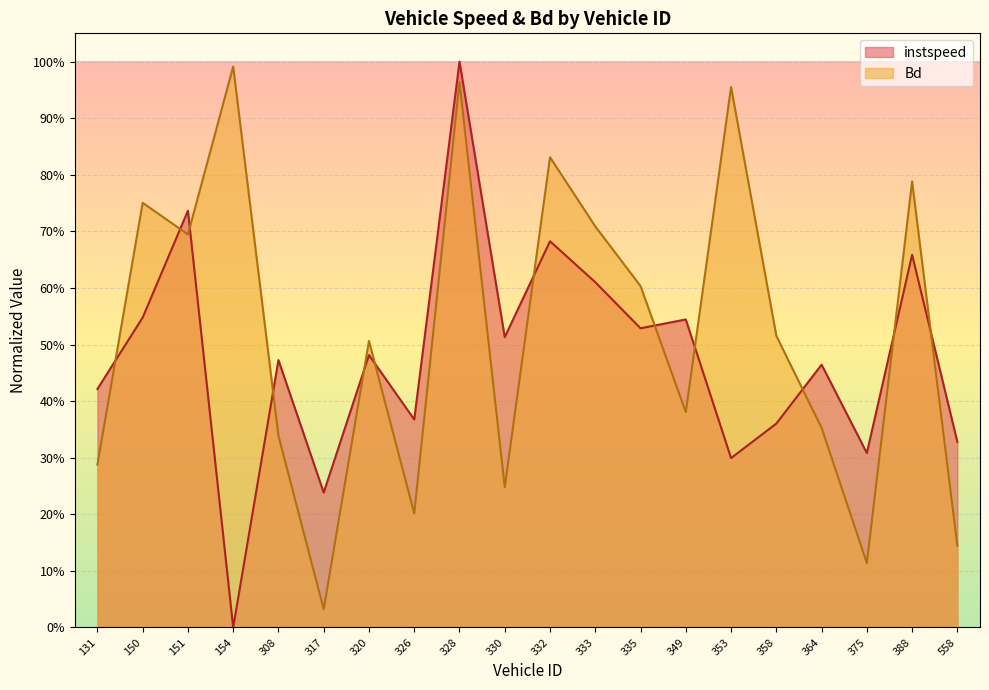

At how many categories does at least one series exceed 0?

20